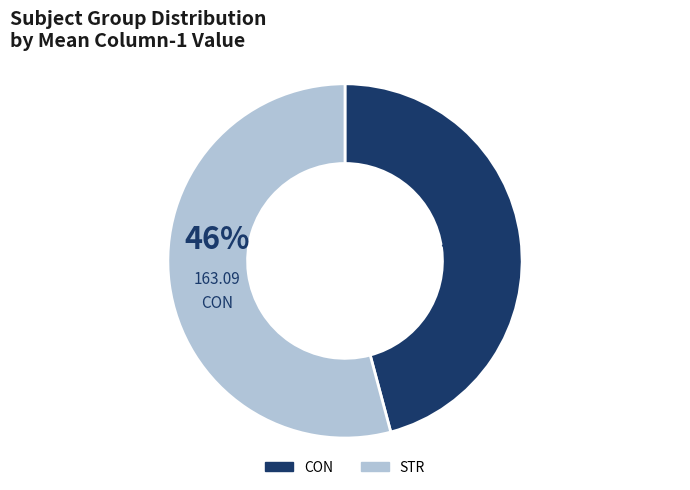

Count the number of slices in the pie.

2